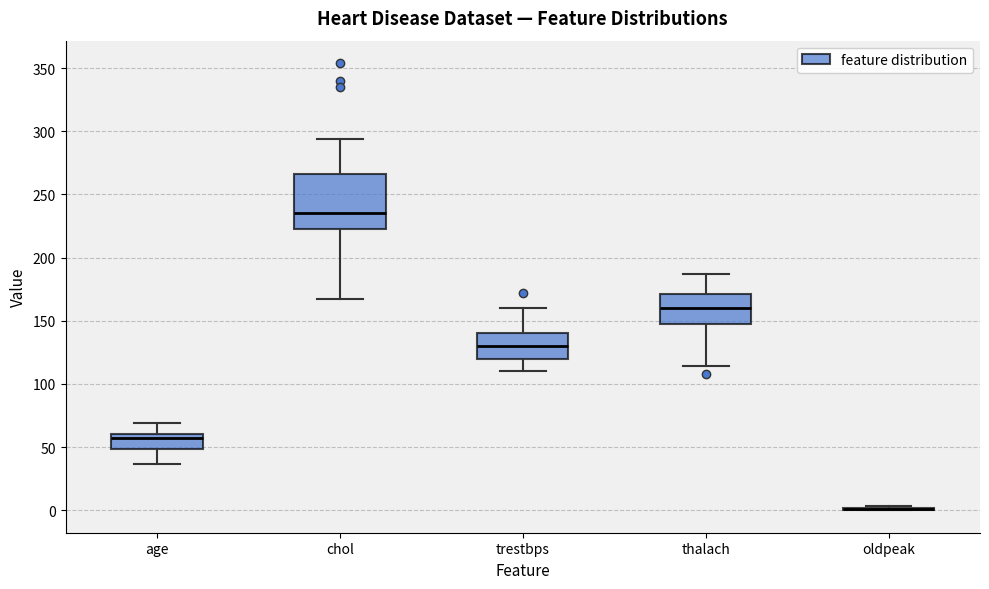

Which box is the tallest, from its lower edge to its upper edge?

chol